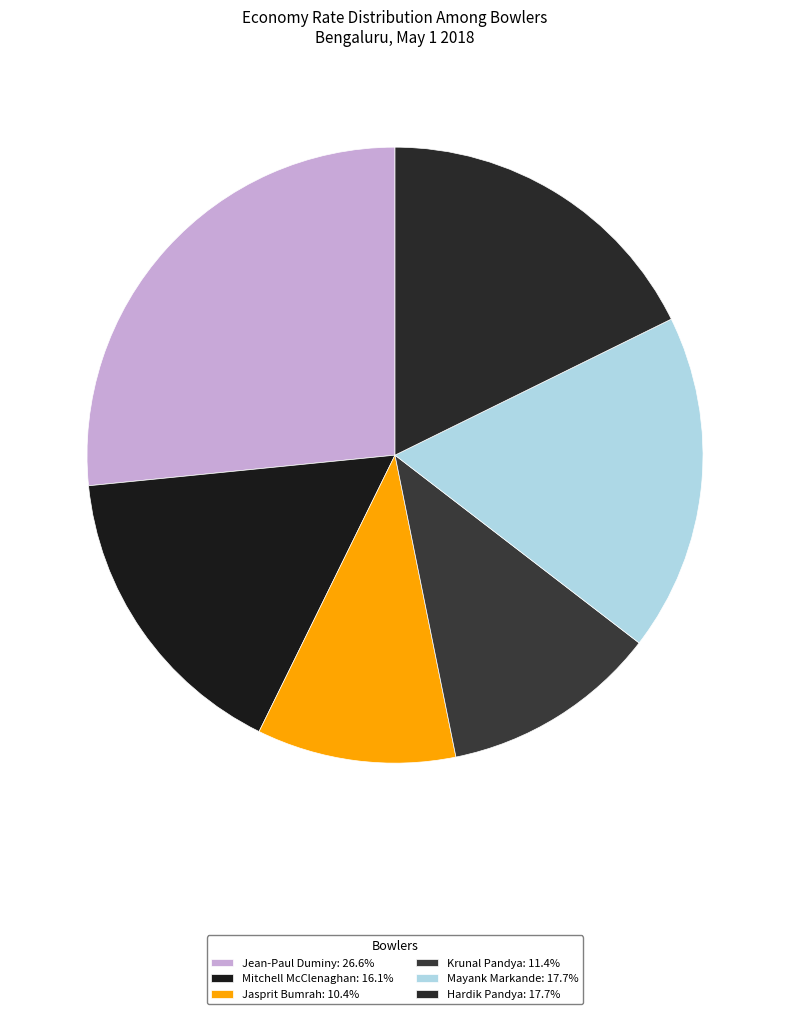

Approximately how many times larger is the value at Jasprit Bumrah compared to Krunal Pandya?

0.9